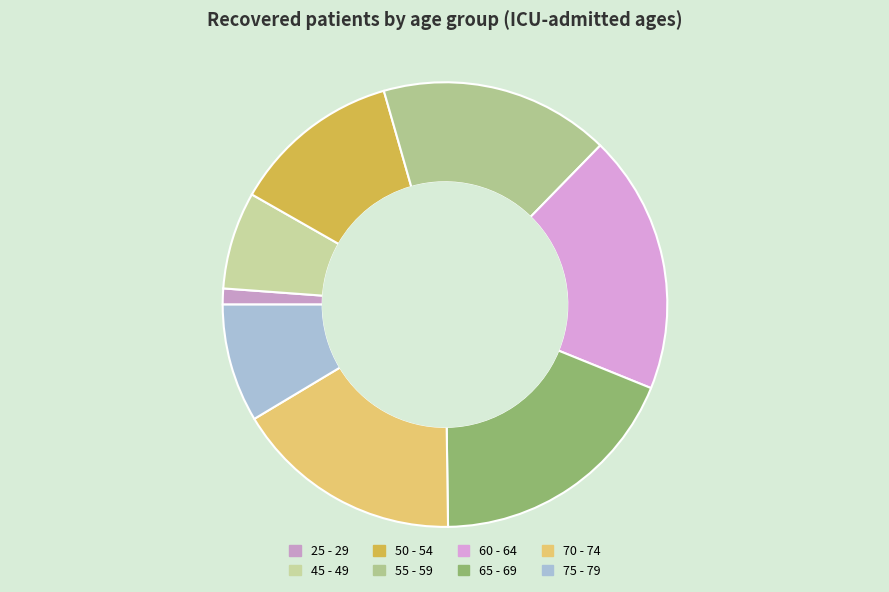

What percentage do 55 - 59 and 70 - 74 together represent?

33.4%